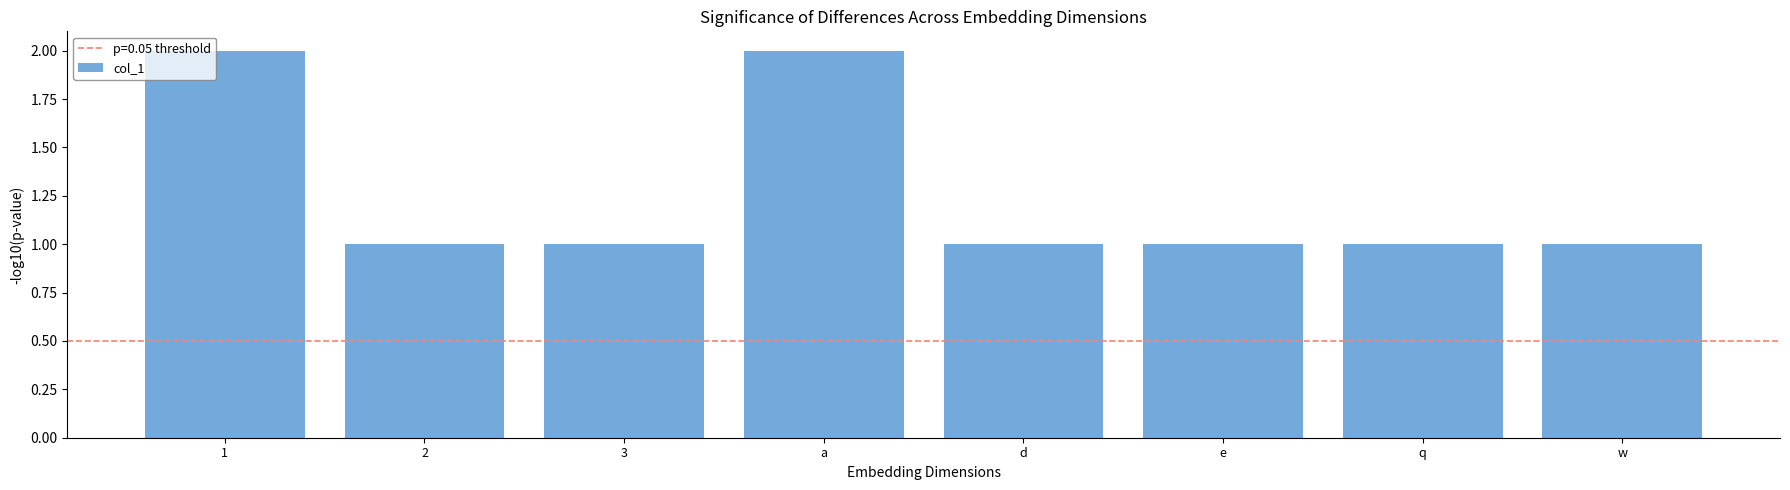

True or false: the data shows 1 at 2.

True